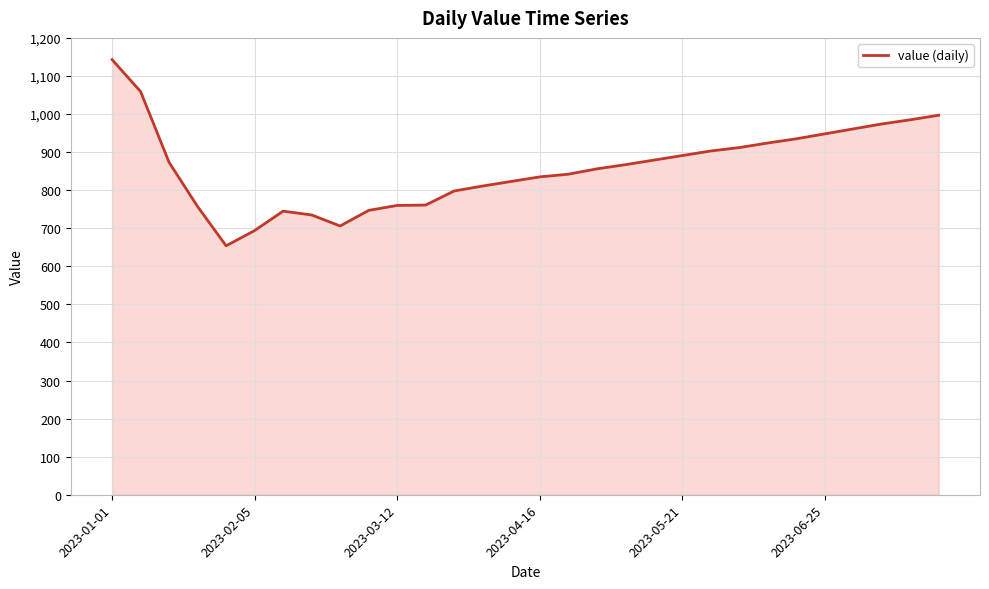

What is the maximum value shown in the chart?

1143